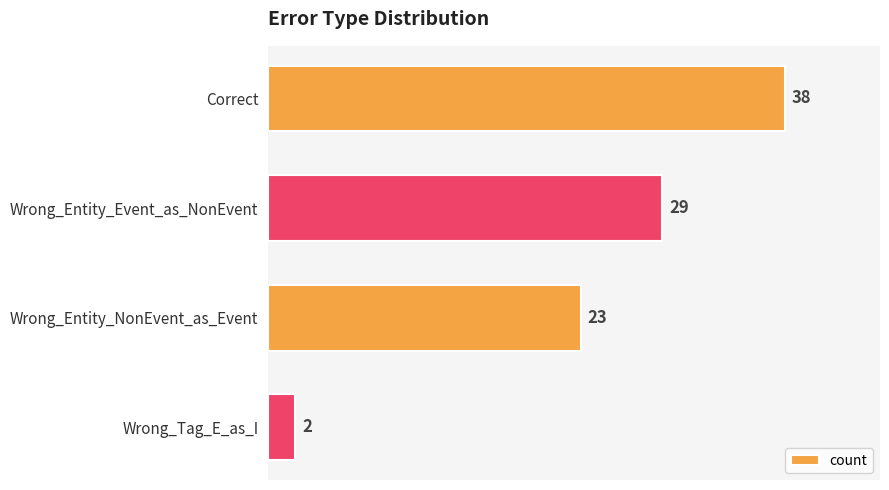

How many values are below 29?

2